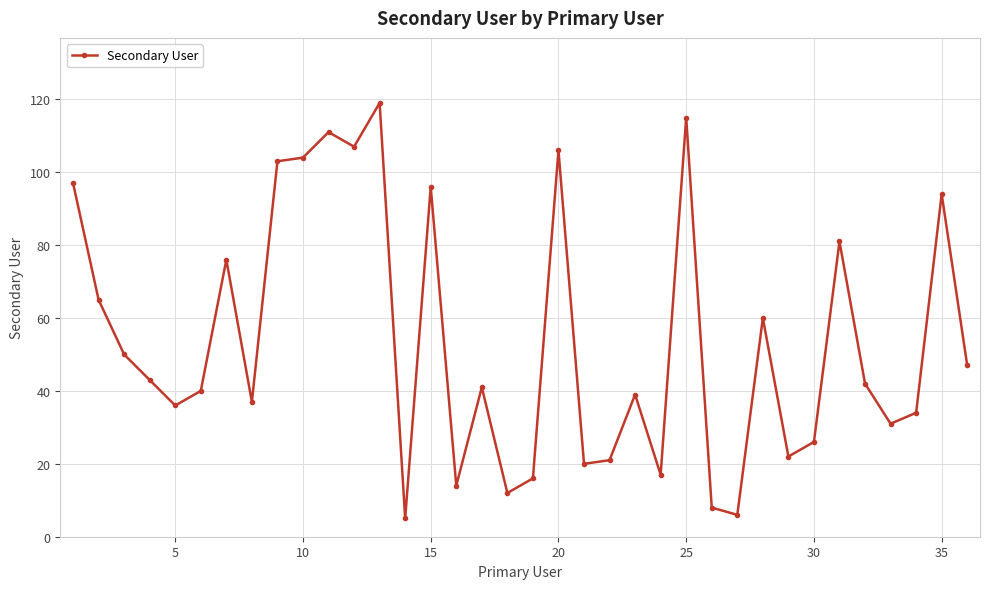

What is the minimum value shown in the chart?

5